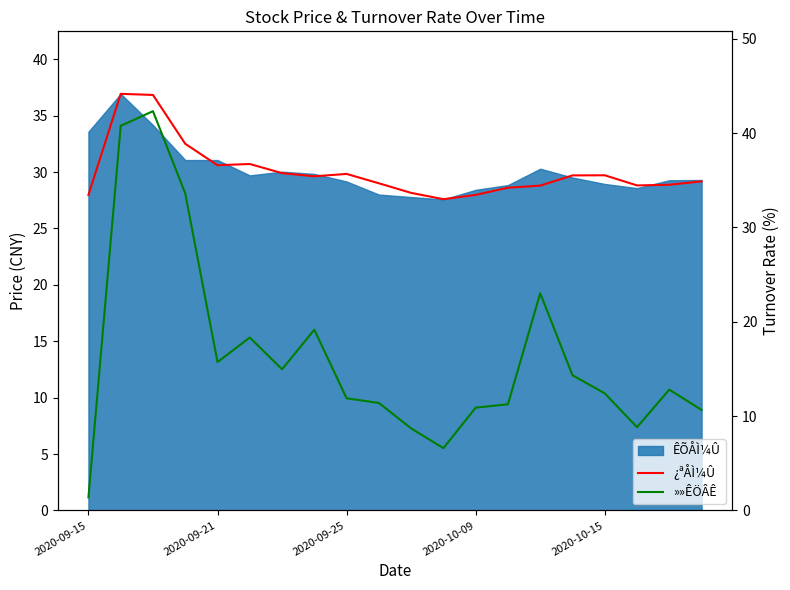

What is the lowest value of the ¿ªÅÌ¼Û series?

27.6